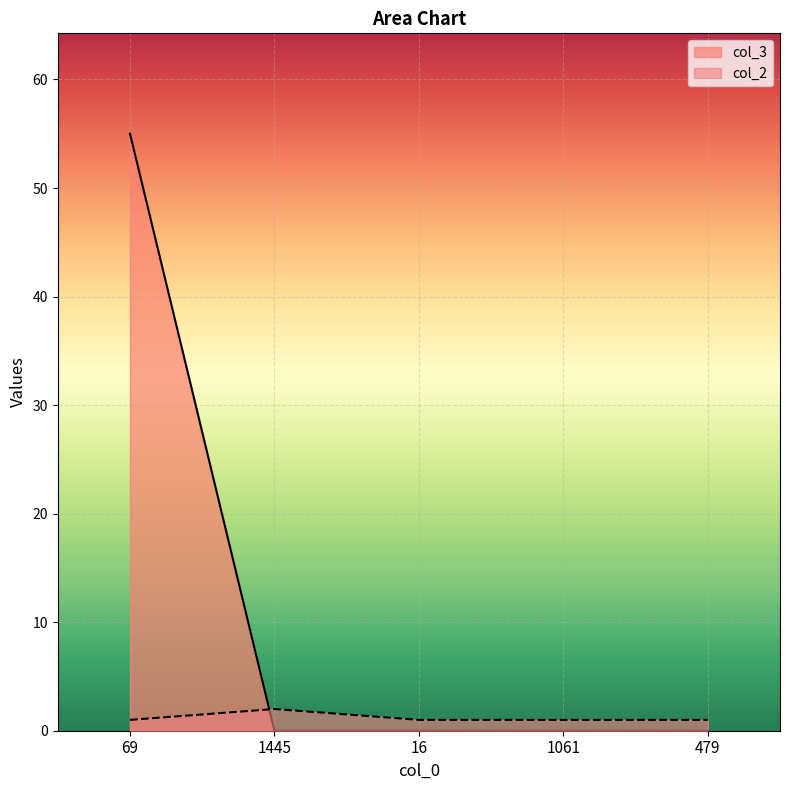

How many lines are shown in the chart?

2